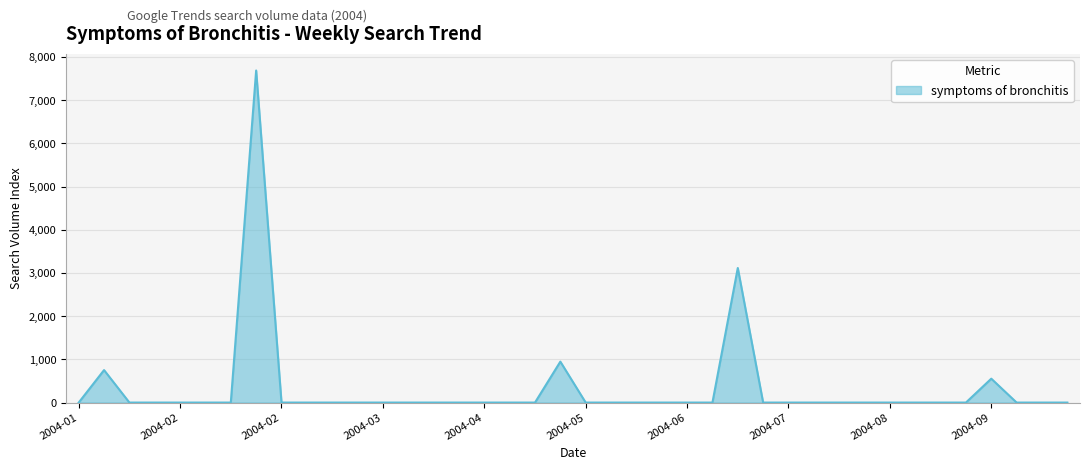

What is the maximum value shown in the chart?

7690.7